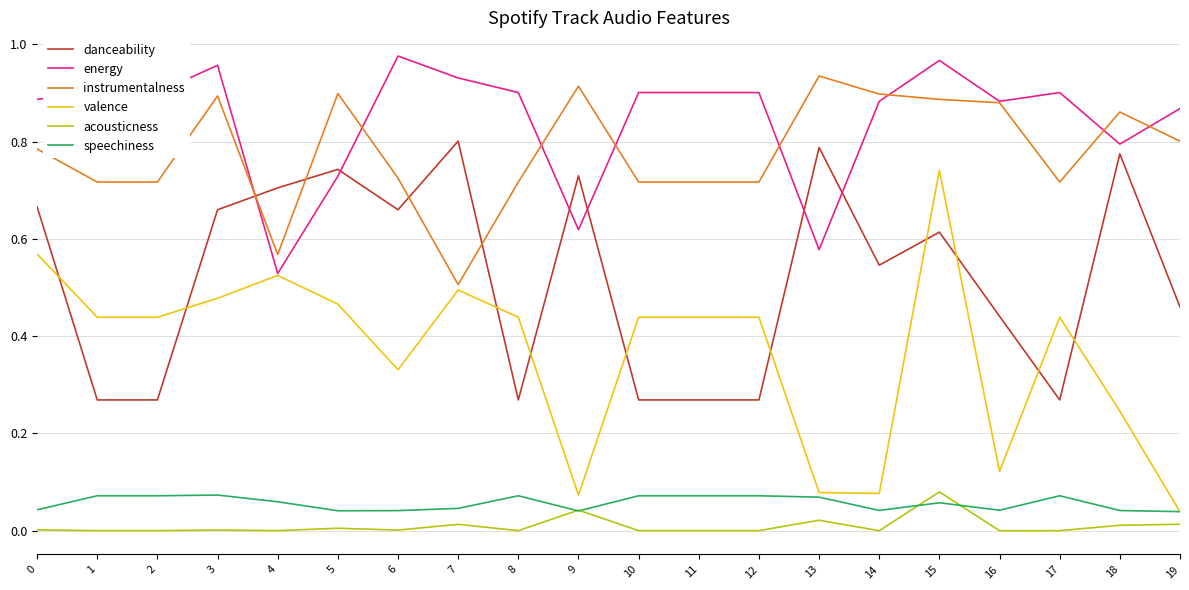

At how many categories does at least one series exceed 0?

20